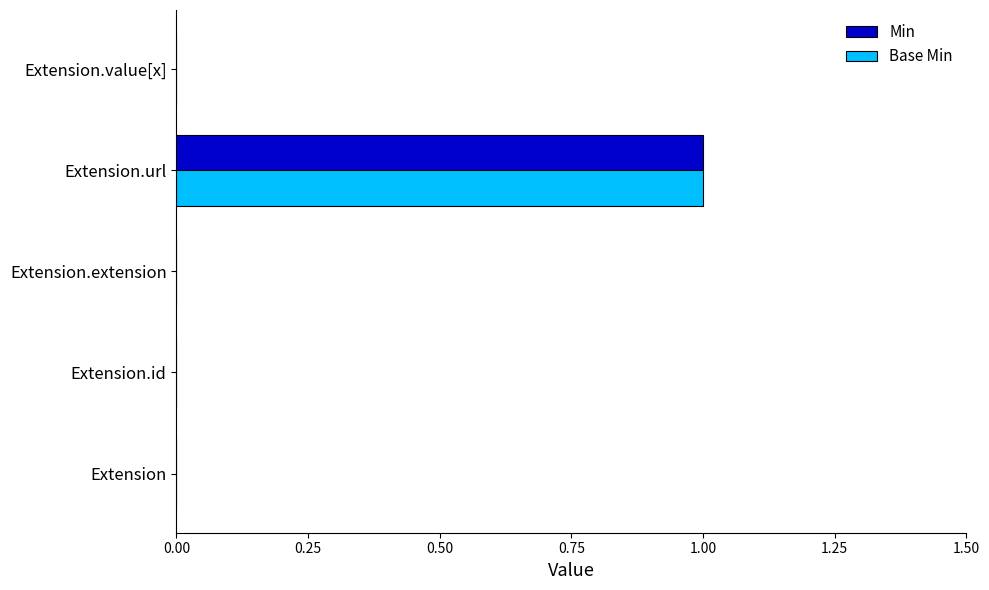

At which category is the sum across all series the highest?

Extension.url